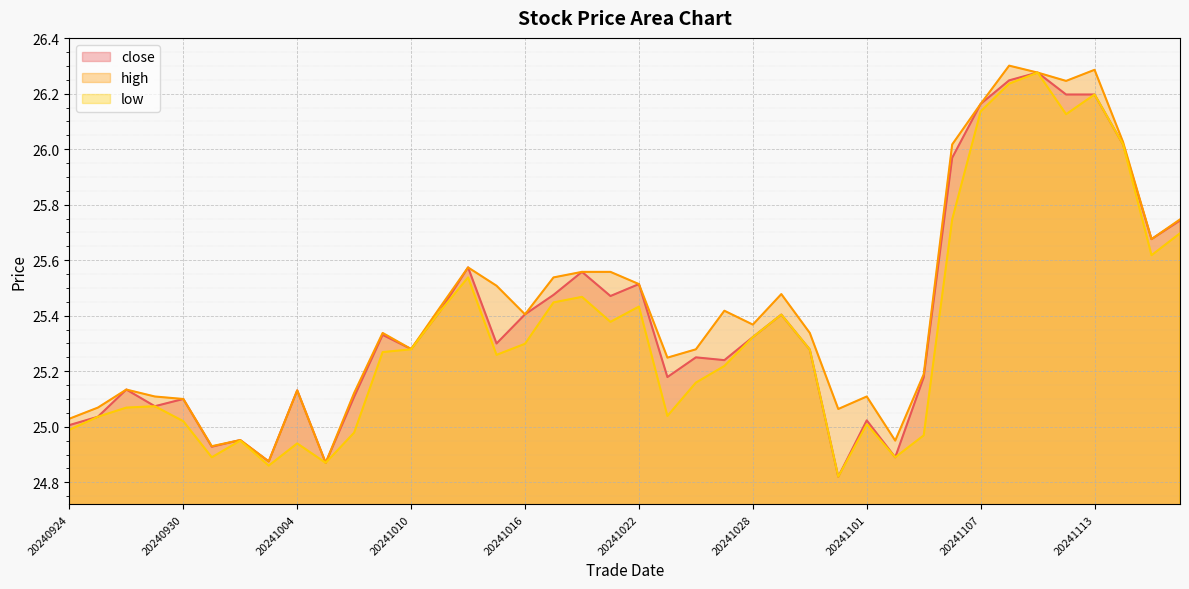

At which label does low first exceed 25?

20240925